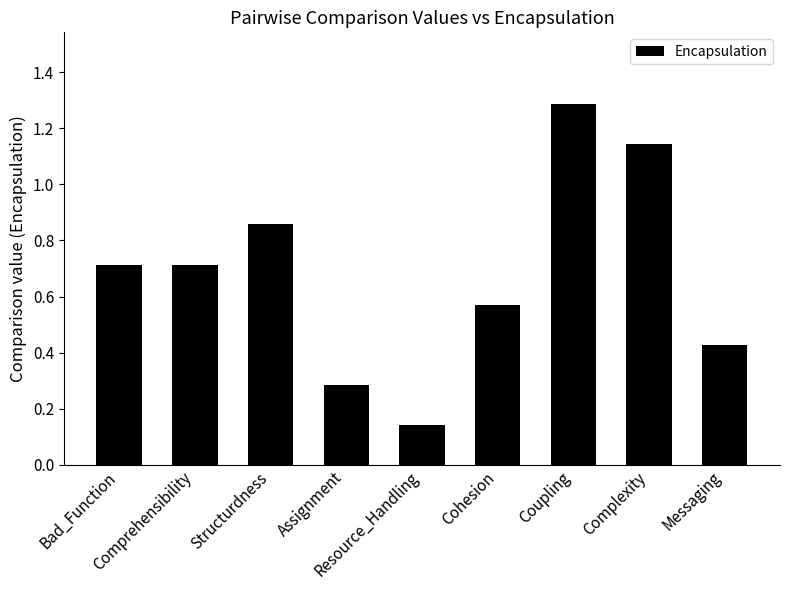

What is the difference between the maximum and second lowest values?

1.0